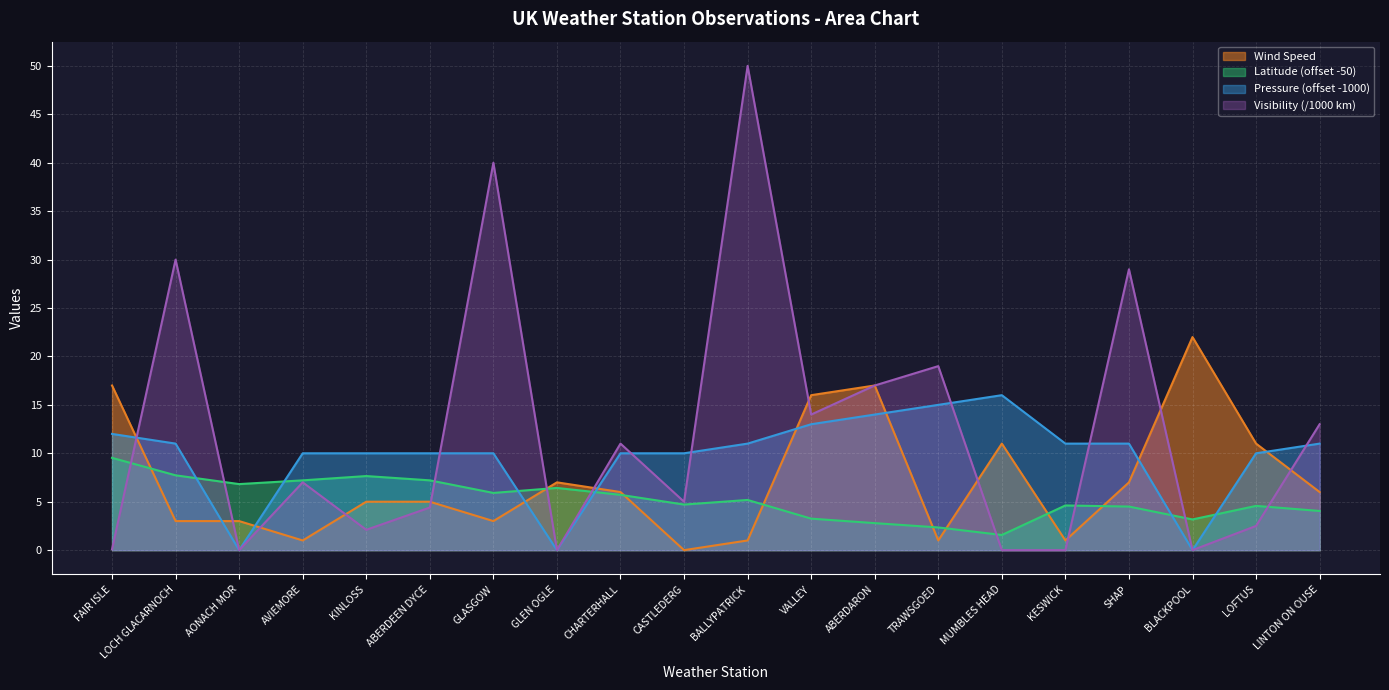

At which label is Visibility (k) closest to 25?

SHAP